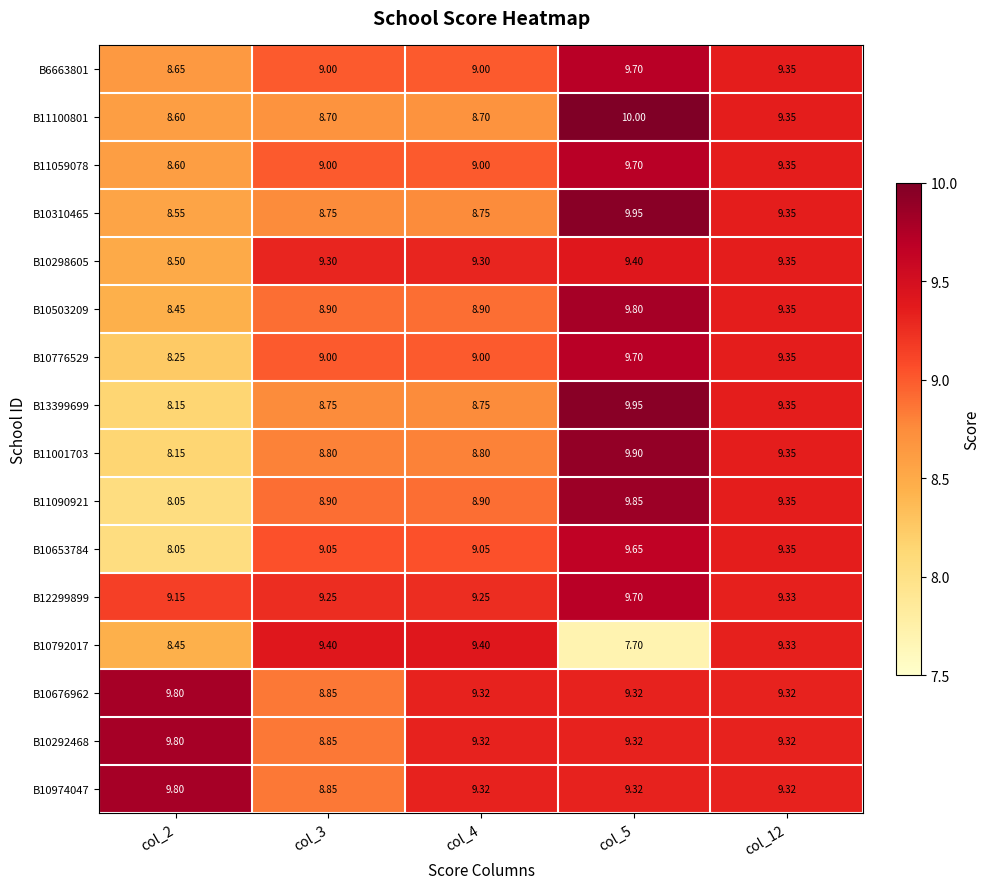

Is the value of B6663801 at col_12 greater than the value of B10792017 at col_4?

No